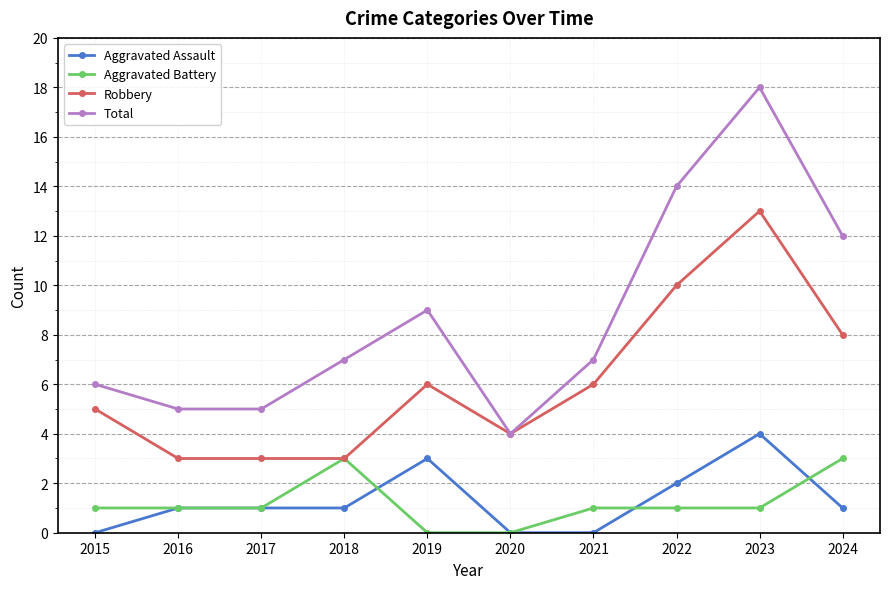

What is the maximum value for Total?

18